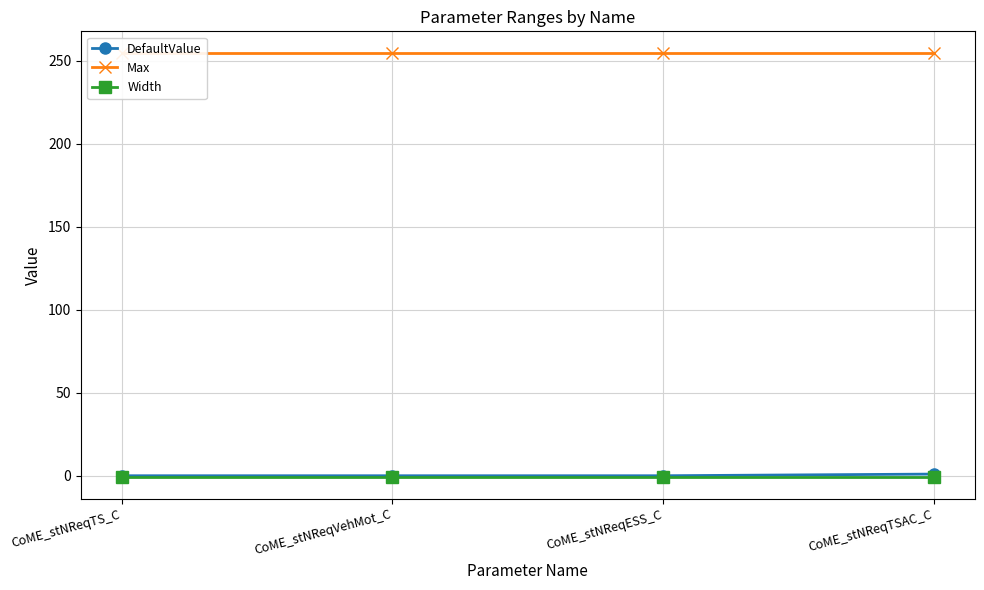

How many lines are shown in the chart?

3